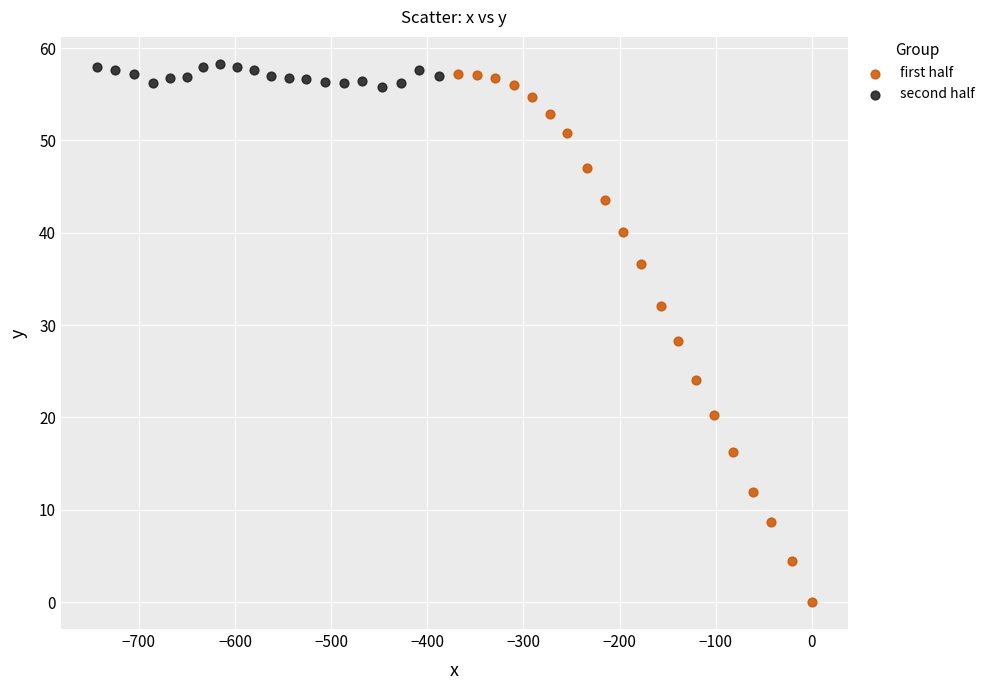

Which series has the largest Y range (max minus min)?

first half